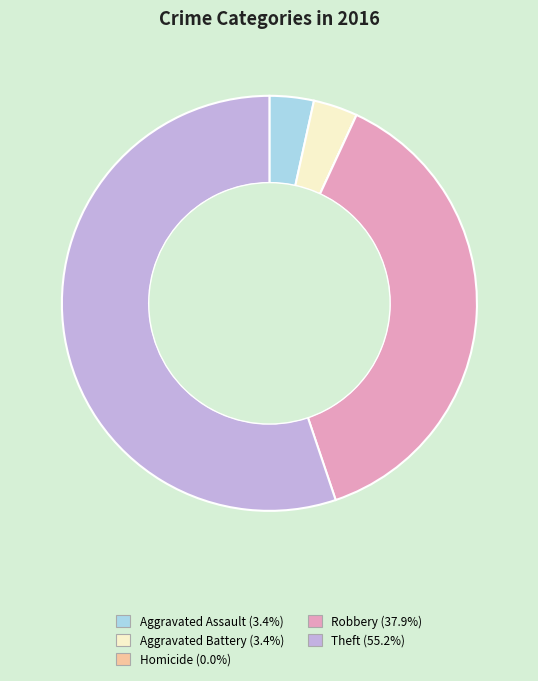

Which has a higher value, Aggravated Assault or Robbery?

Robbery